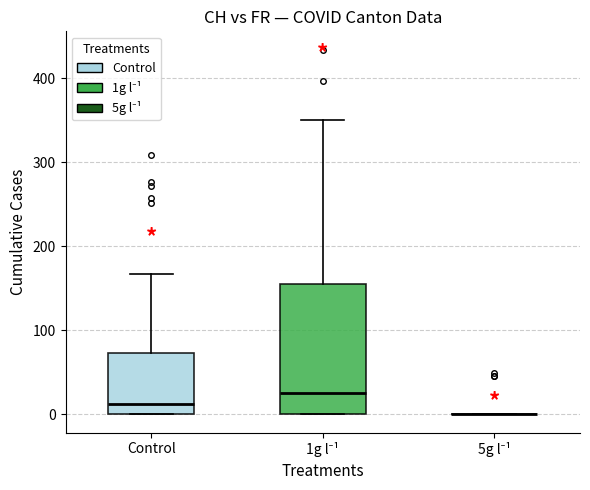

Which box is the tallest, from its lower edge to its upper edge?

1g l⁻¹